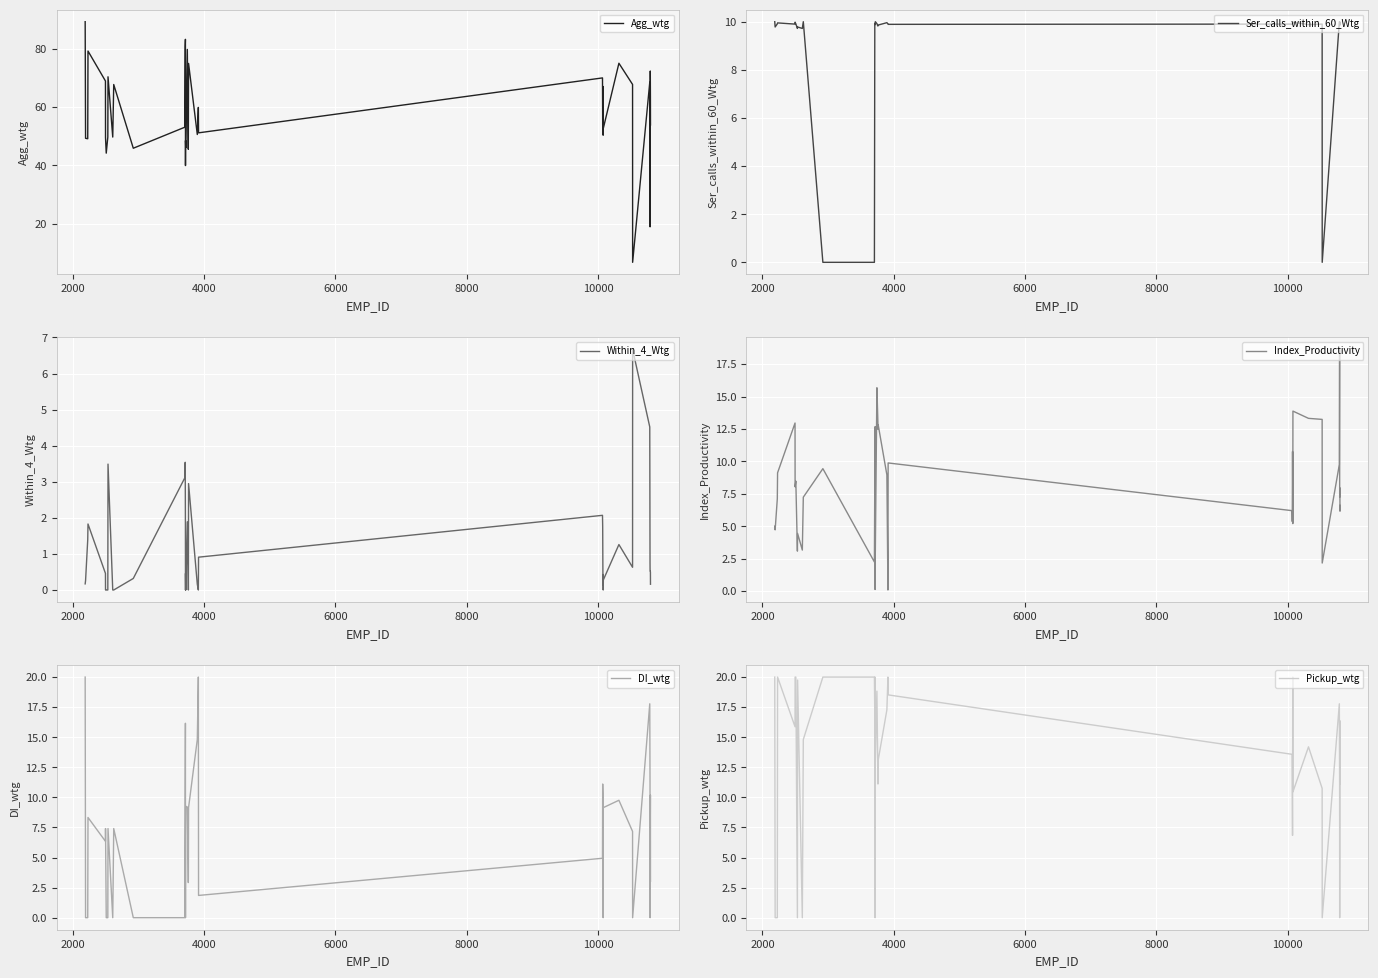

How many categories are shown in the chart?

40